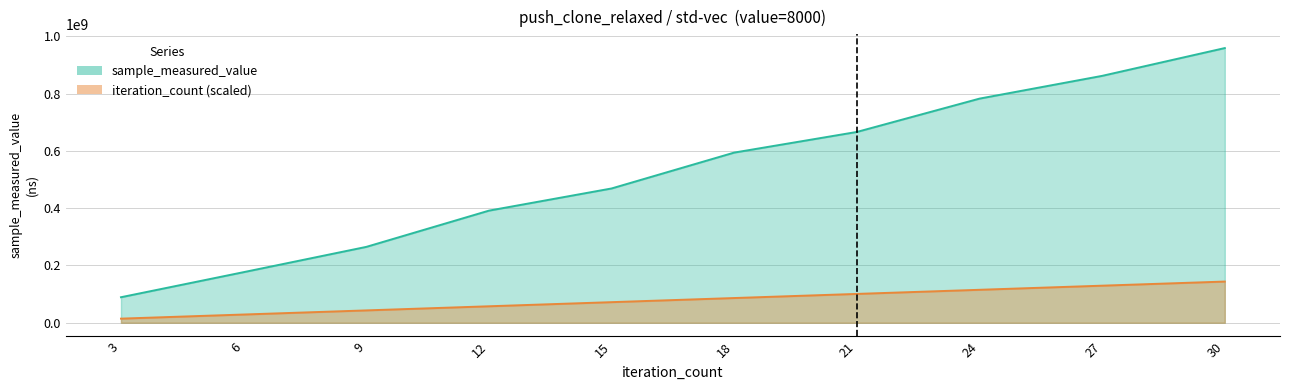

What is the difference between the maximum and minimum values in the iteration_count series?

129456092.8